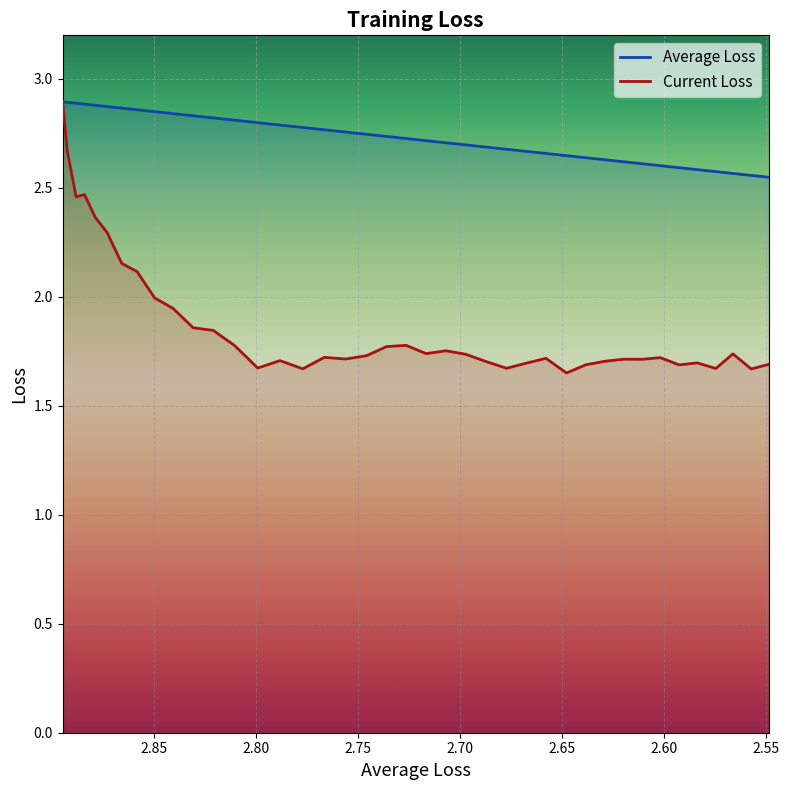

Which series has the largest total across all categories?

Average Loss